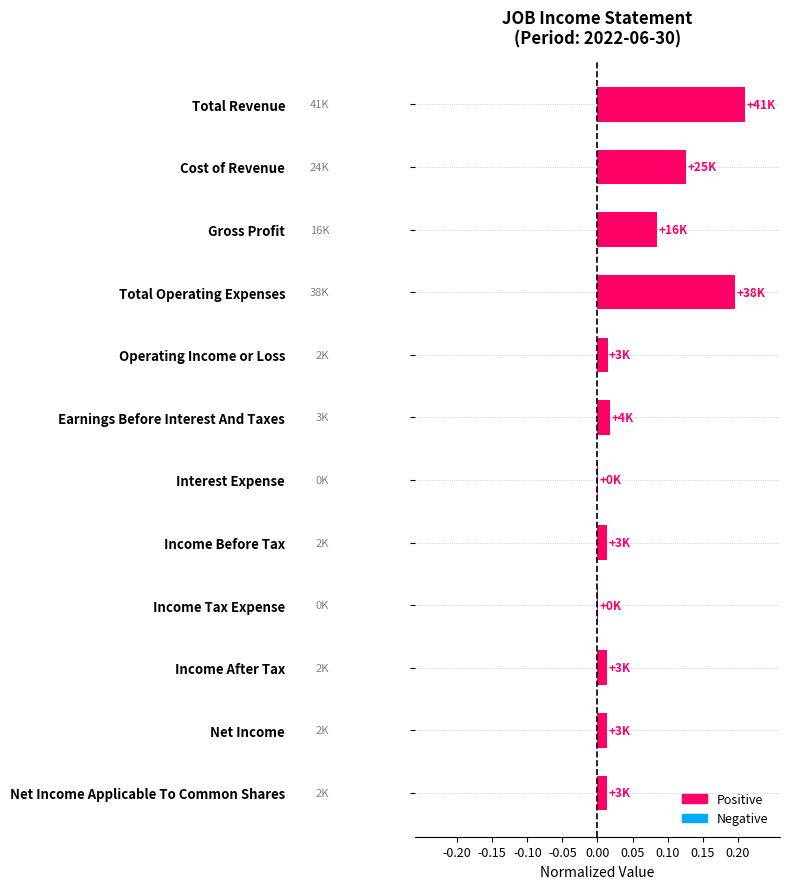

Which category has the highest value across all series?

Total Revenue